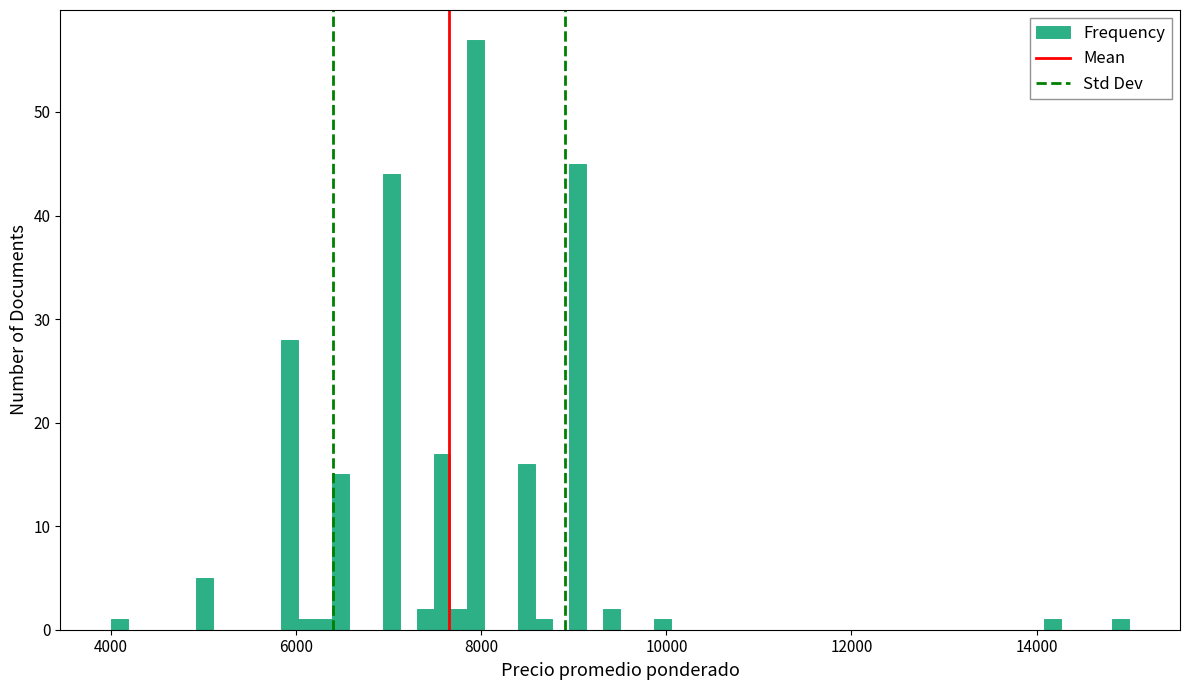

Around what value on the x-axis is the tallest bar? Give the approximate position of its centre, as read against the axis.

8000